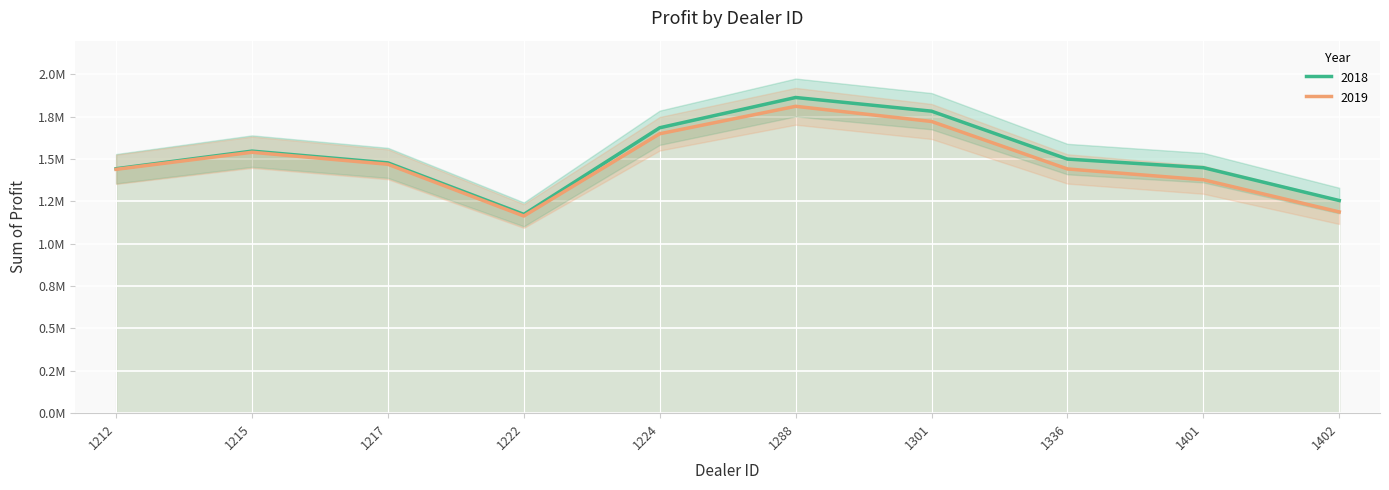

What is the approximate value of 2019 at 1401?

1377400.0